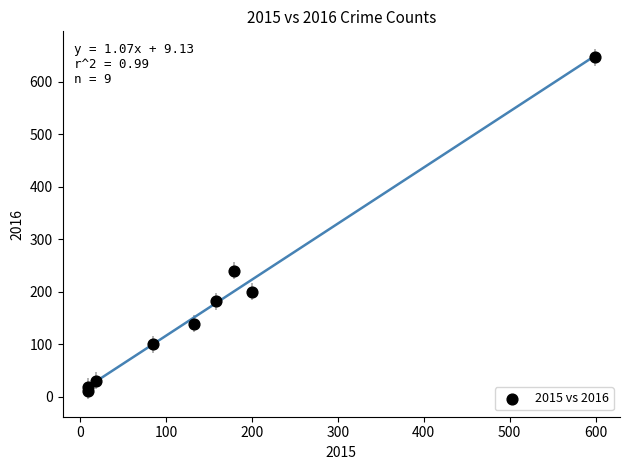

What is the range of X values (max minus min)?

590